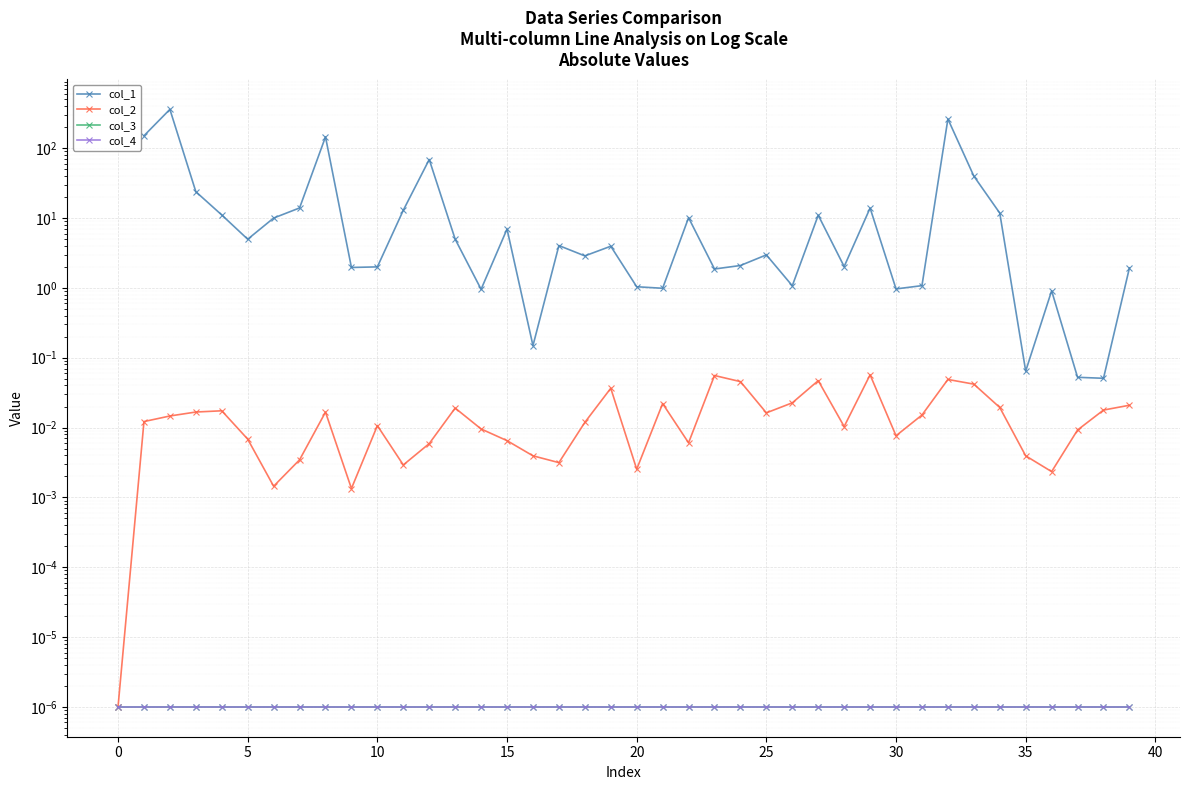

Which series has the widest spread of values?

col_2